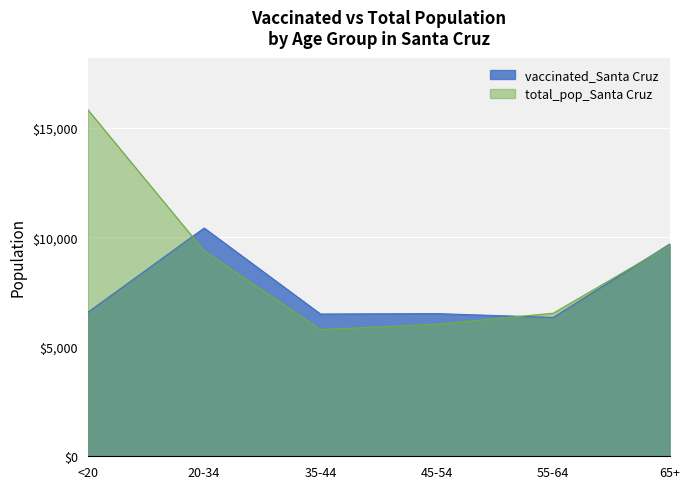

What position from the left is 35-44?

3